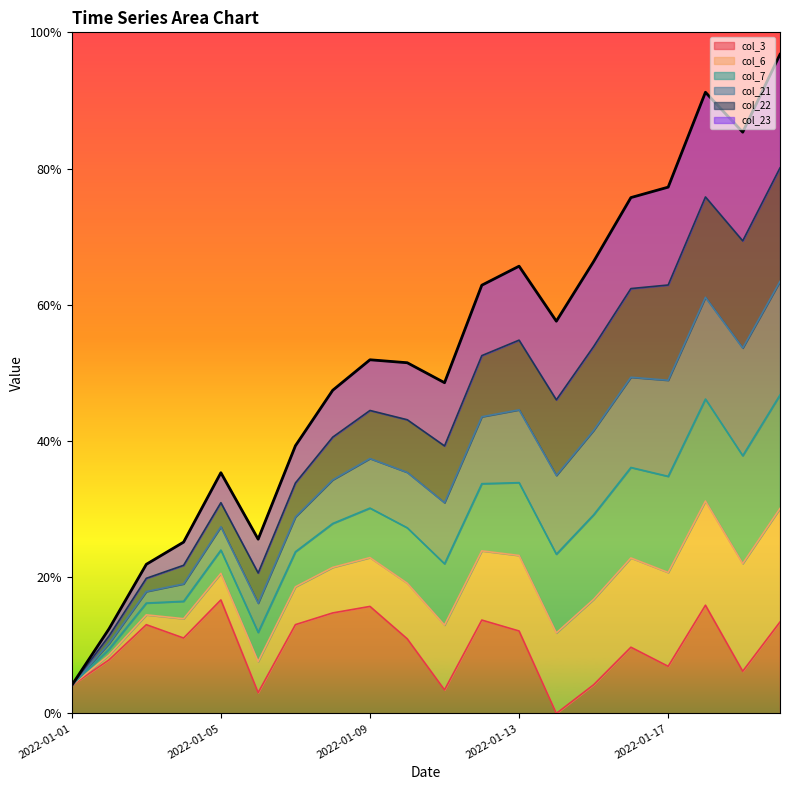

True or false: col_6 and col_7 intersect in this chart.

False